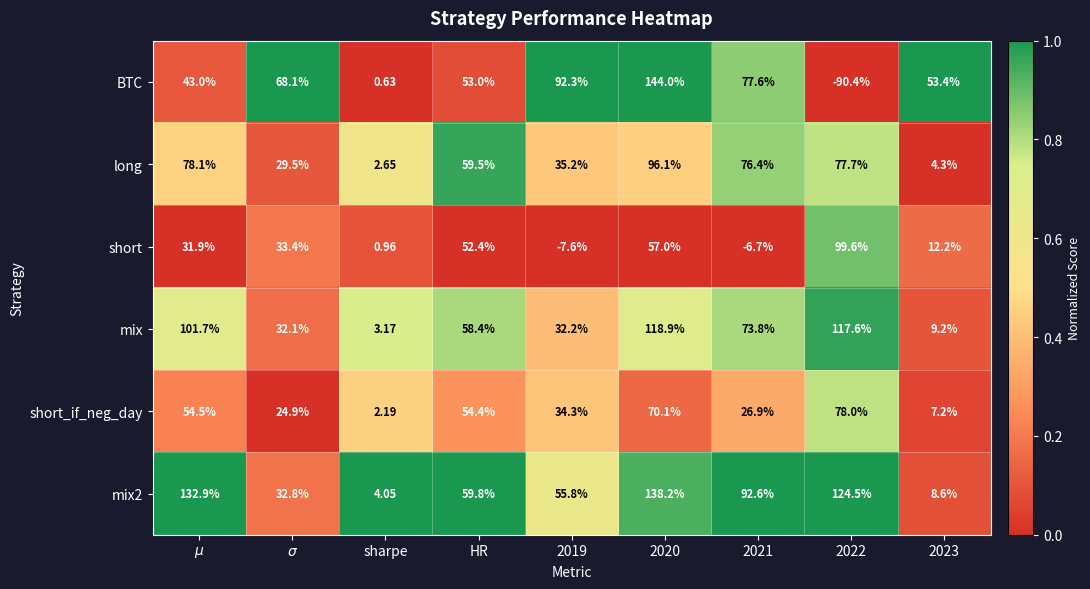

Which series has the widest spread of values?

BTC